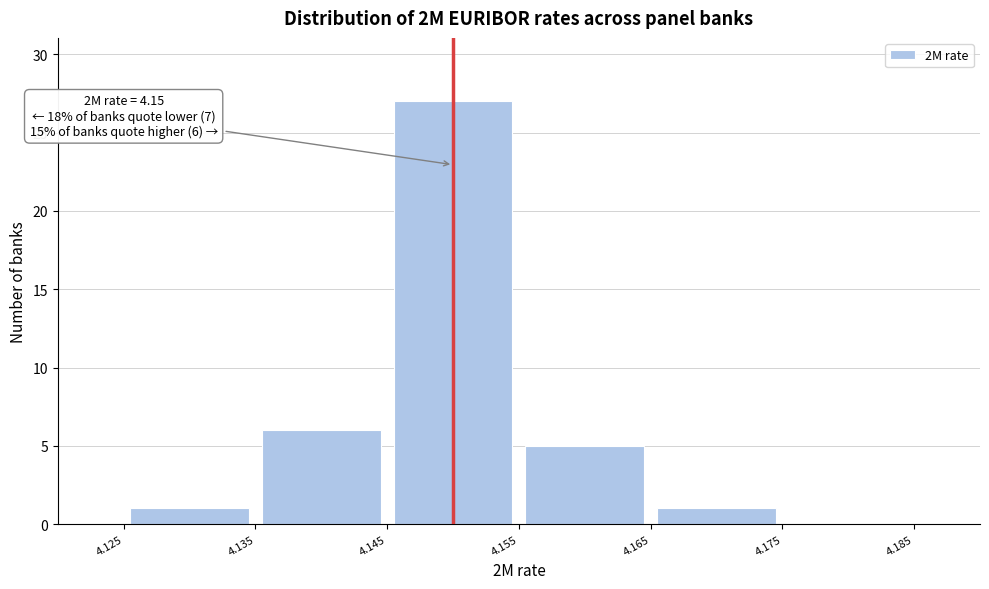

Which range on the x-axis has the tallest bar?

4.145 to 4.155